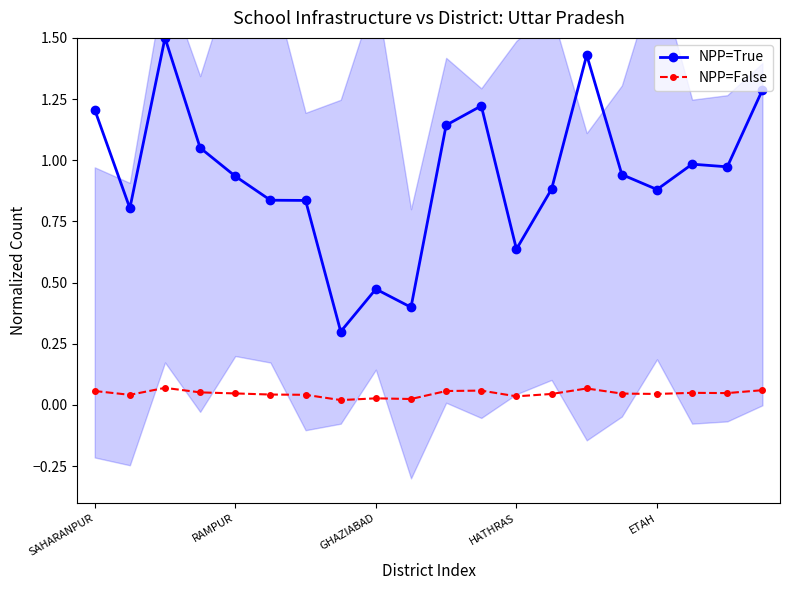

What value does the NPP=True series have at 5?

0.8